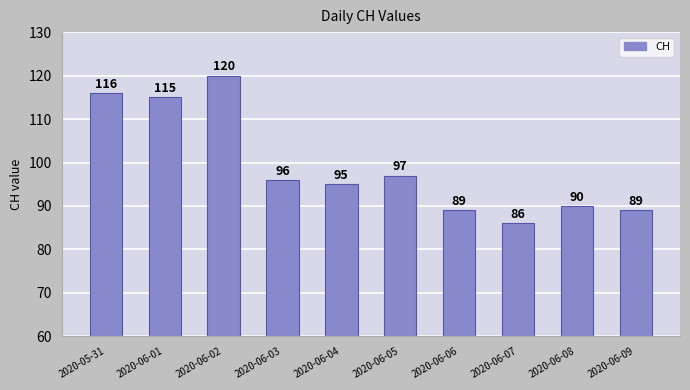

Between 2020-06-09 and 2020-05-31, which is larger?

2020-05-31